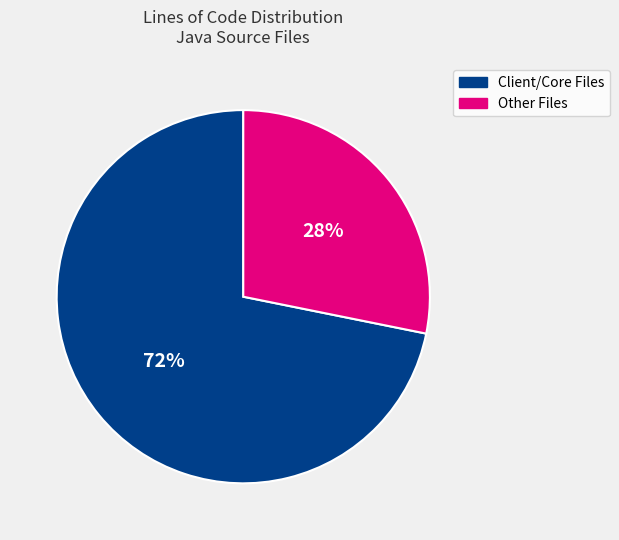

Which slice is the largest?

Client/Core Files